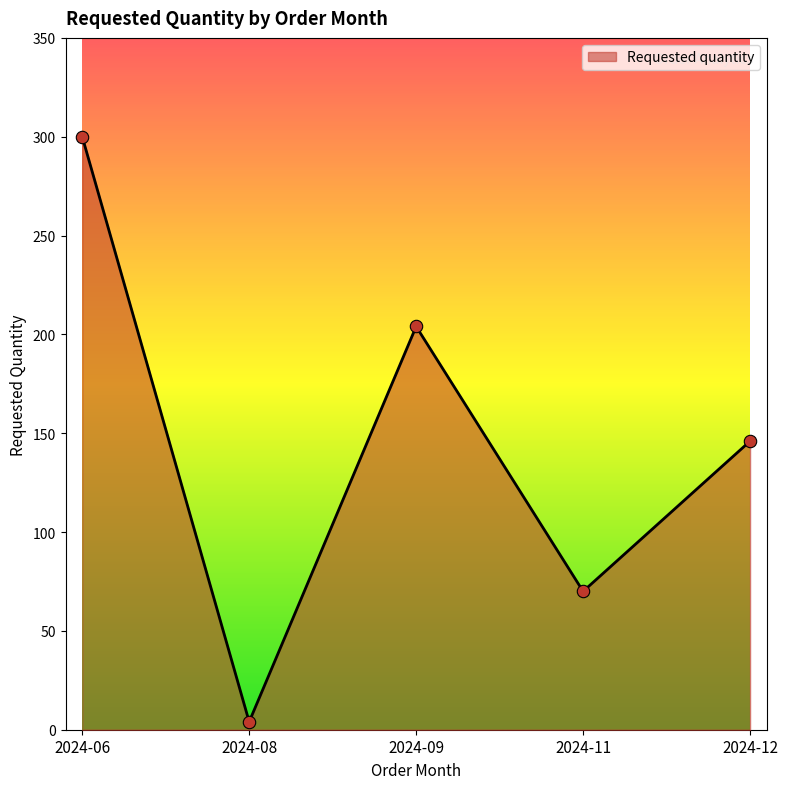

Between 2024-08 and 2024-11, which is larger?

2024-11